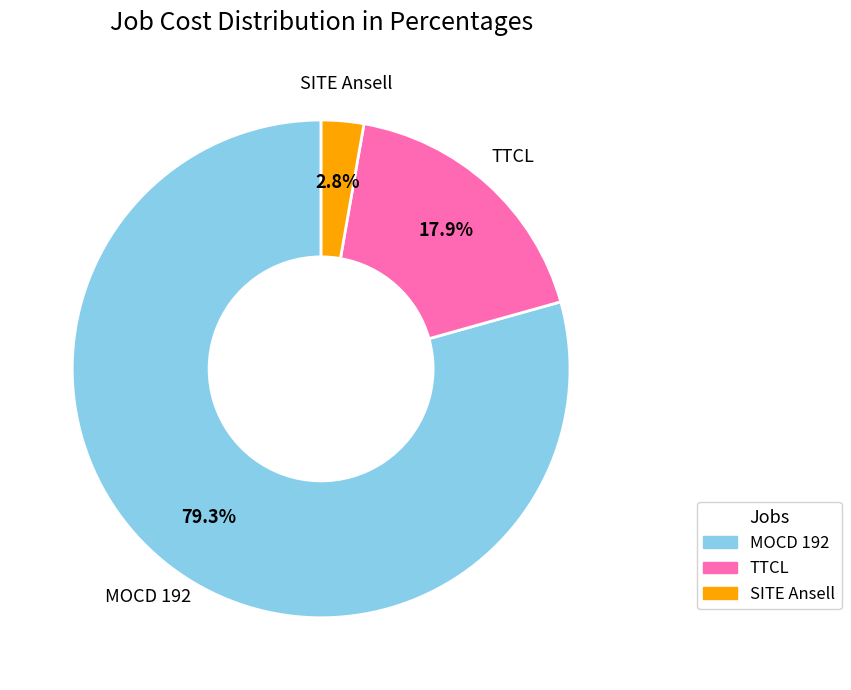

Rank the categories by value from highest to lowest.

MOCD 192, TTCL, SITE Ansell